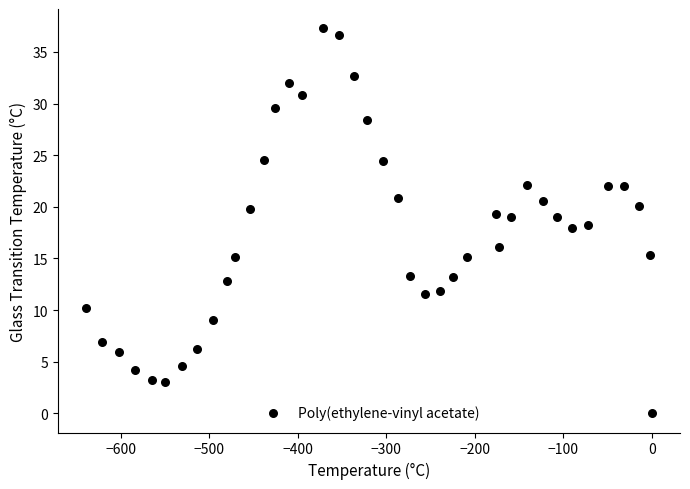

What is the range of Y values (max minus min)?

37.3